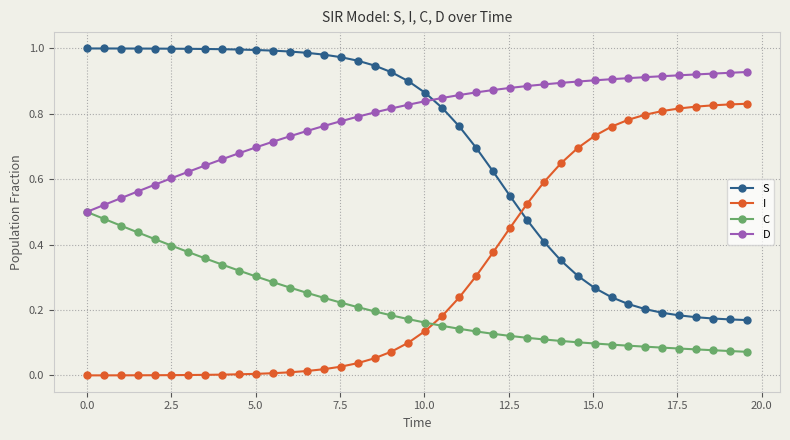

How many D values are between 0 and 1?

40